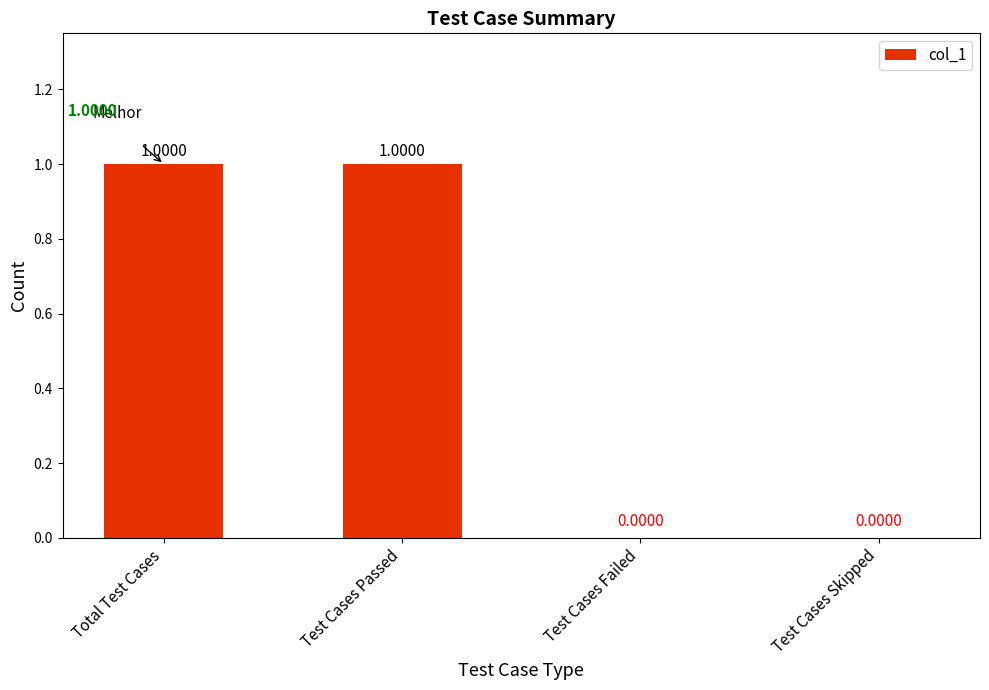

Reading right to left, what are all the values shown in this chart?

Test Cases Skipped=0	Test Cases Failed=0	Test Cases Passed=1	Total Test Cases=1